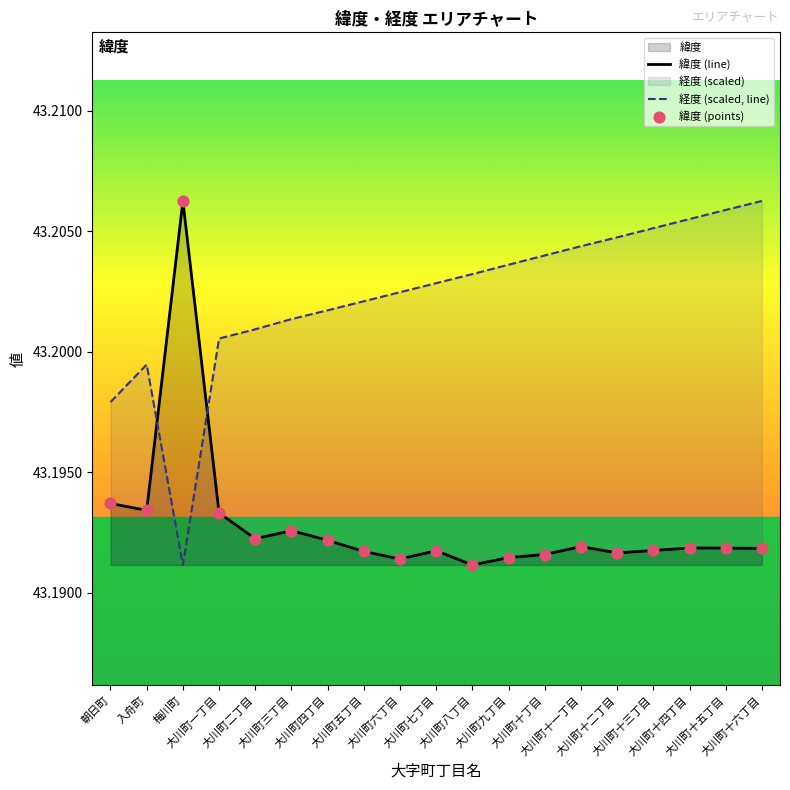

What is the total value across all series at 大川町十五丁目?

86.4